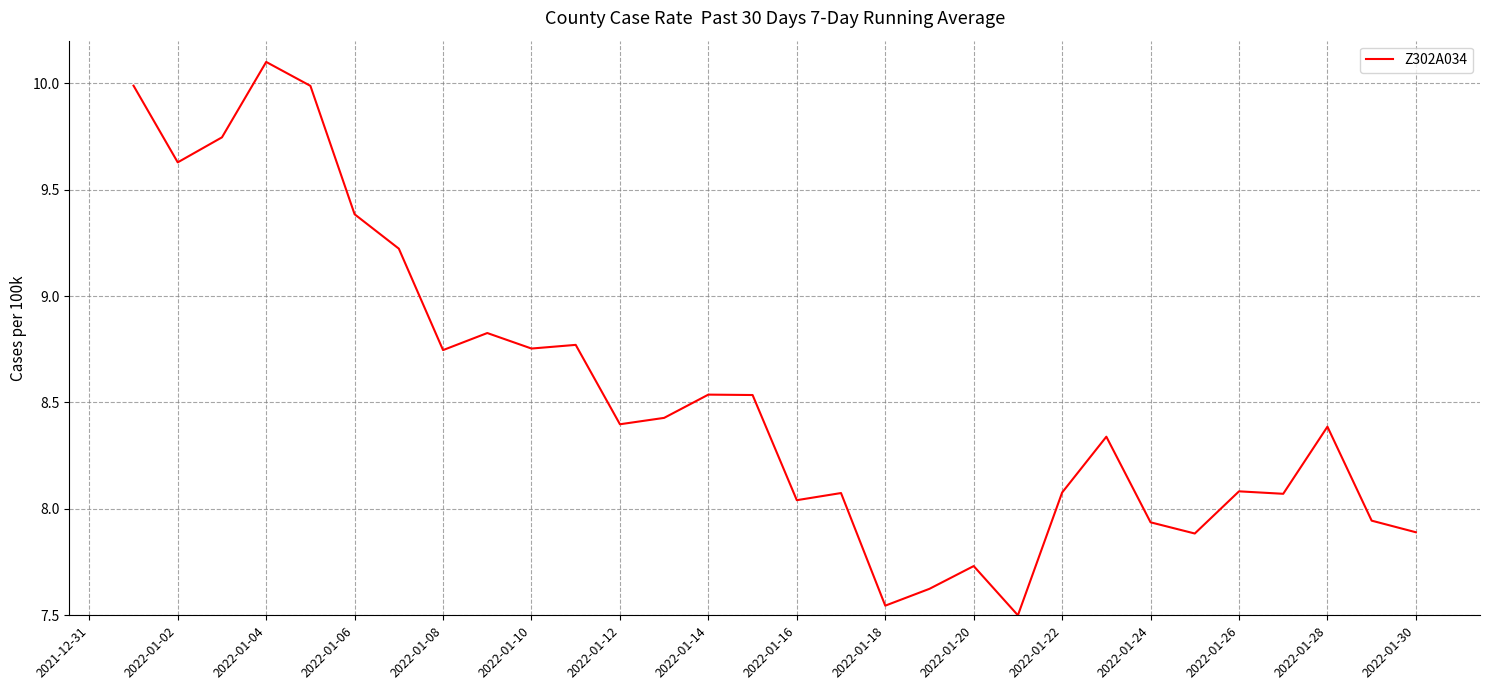

What is the maximum value shown in the chart?

10.1